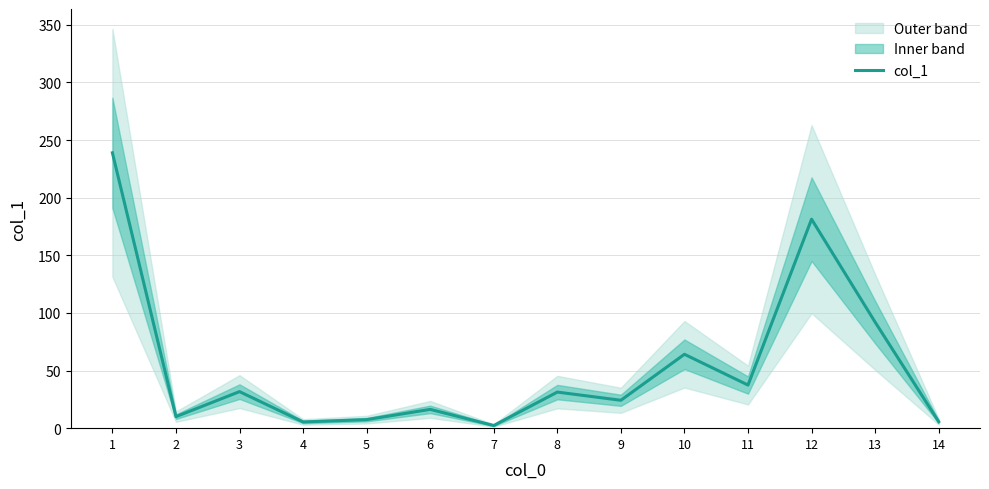

What is the greatest value displayed?

238.9